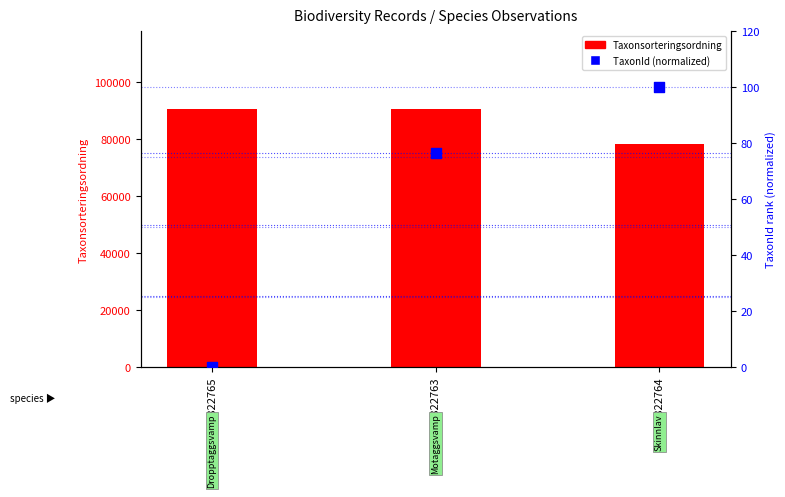

At how many categories does at least one series exceed 61541?

3